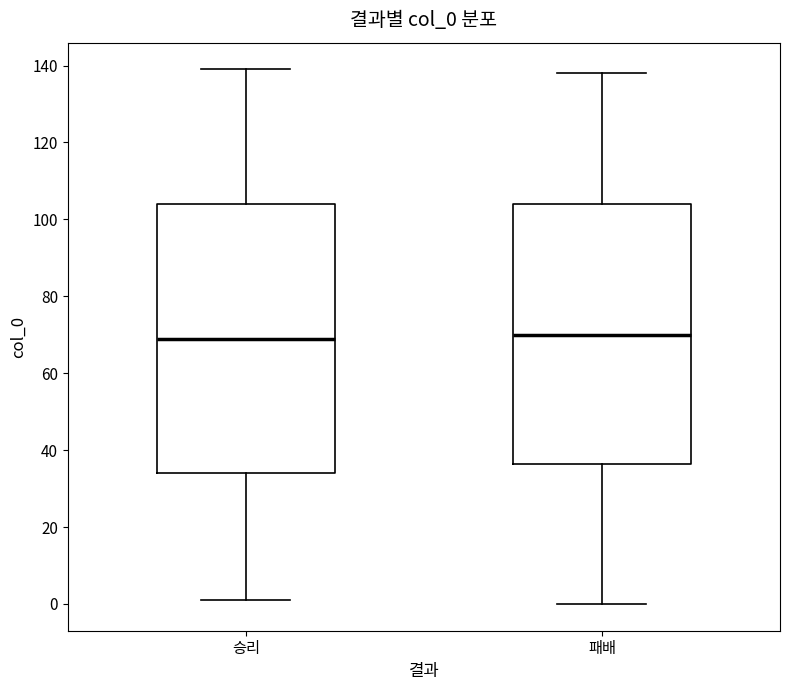

Reading left to right, read every box against the y-axis: the position of its median line, the range the box covers, and the ends of its whiskers. The values are not printed on the chart, so give them approximately, as read against the axis.

승리: median 70, box 34 to 104, whiskers 2 to 140
패배: median 70, box 36 to 104, whiskers 0 to 138